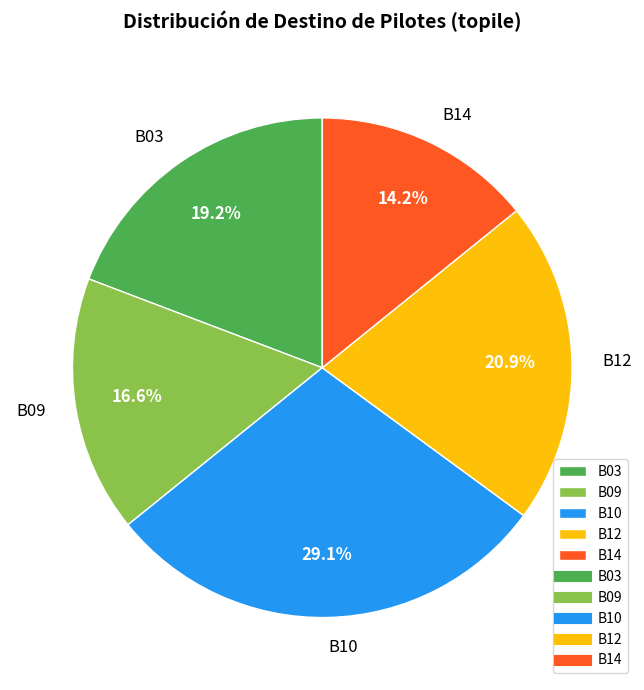

Rank the categories by value from lowest to highest.

B14, B09, B03, B12, B10